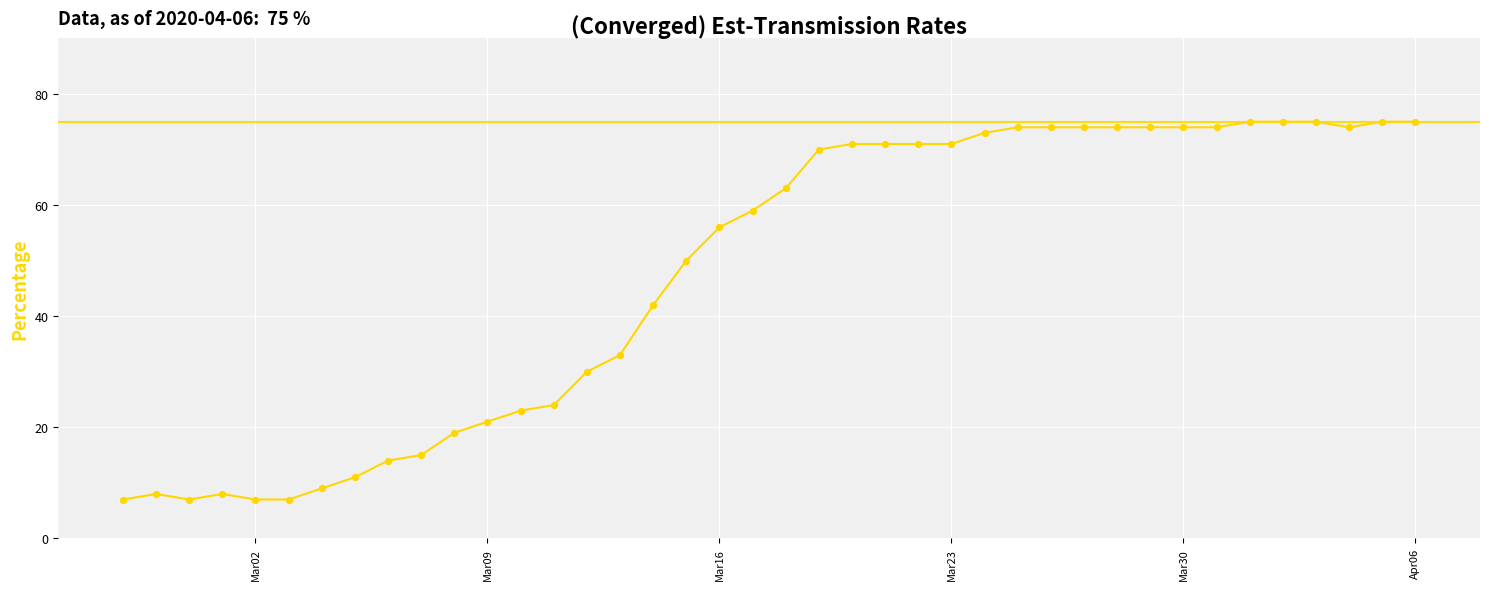

What is the difference between the maximum and minimum values?

68